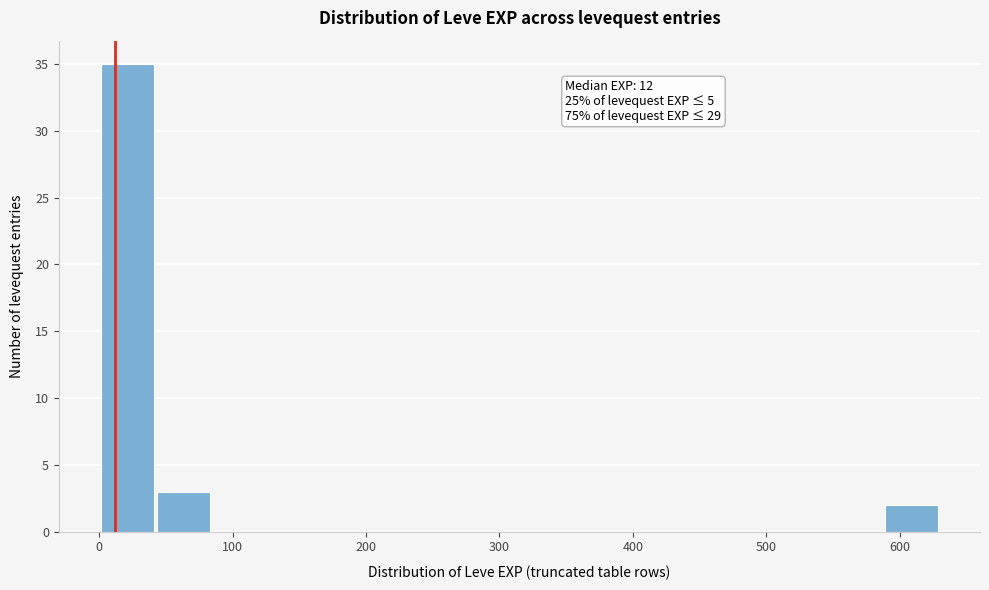

Which range on the x-axis has the tallest bar?

1 to 43